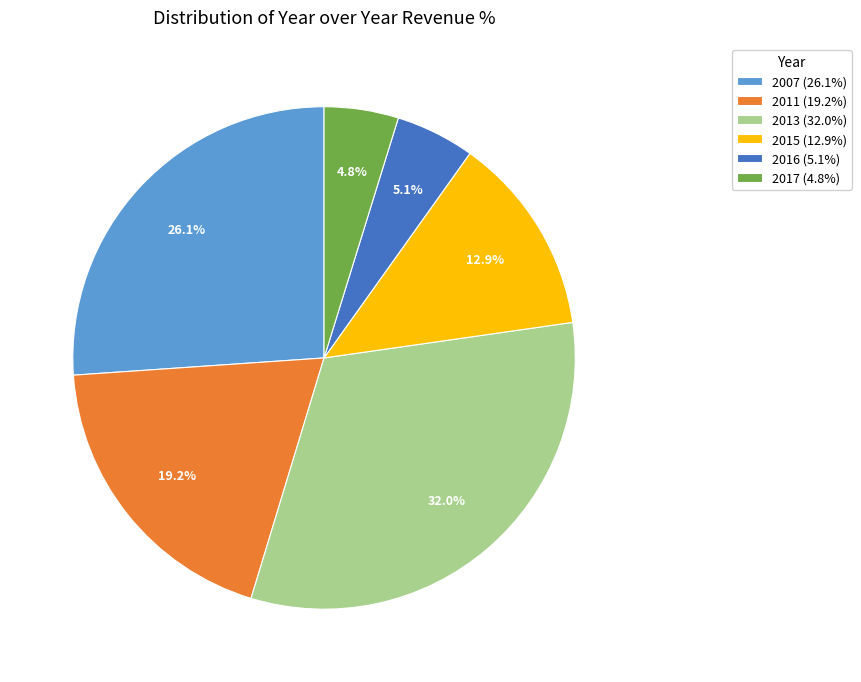

Which slice is the largest?

2013 (32.0%)